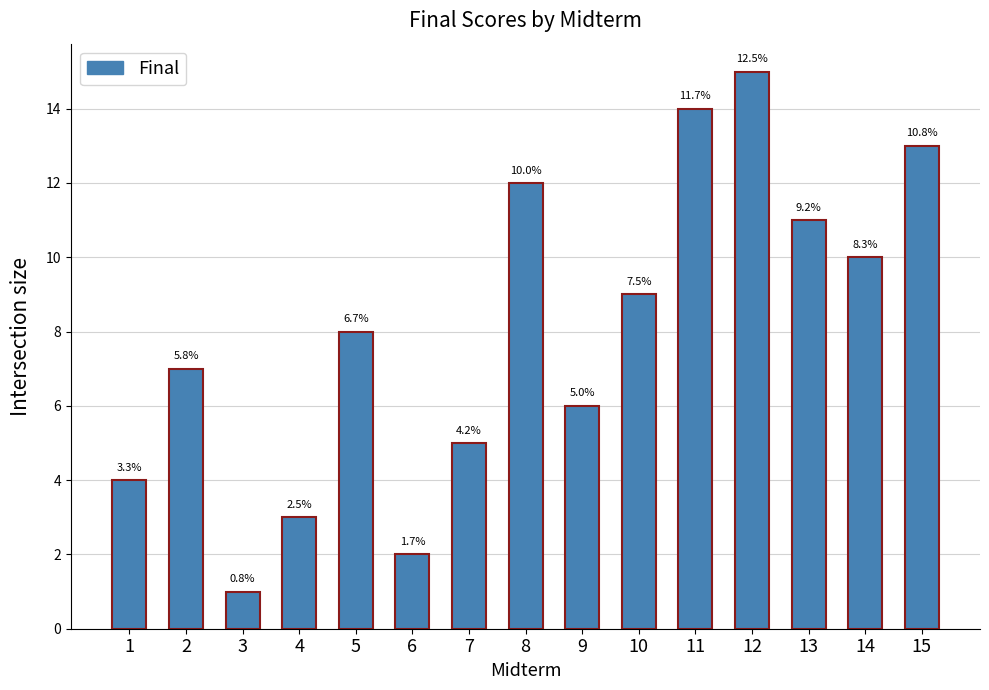

Reading left to right, list all the values displayed in this chart.

1=4	2=7	3=1	4=3	5=8	6=2	7=5	8=12	9=6	10=9	11=14	12=15	13=11	14=10	15=13